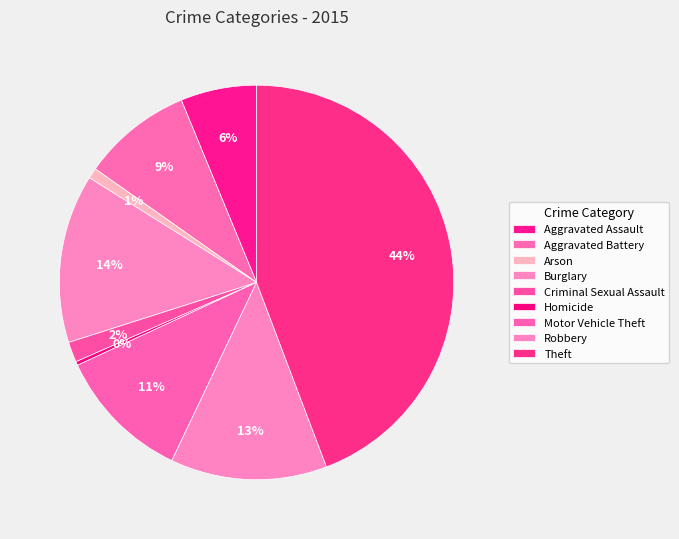

True or false: Homicide accounts for 1% of the total.

False